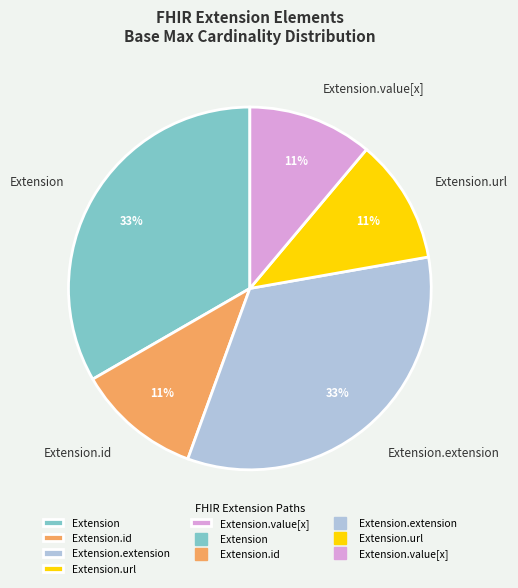

To the nearest percent, what is the combined percentage of Extension.value[x] and Extension.extension?

44%